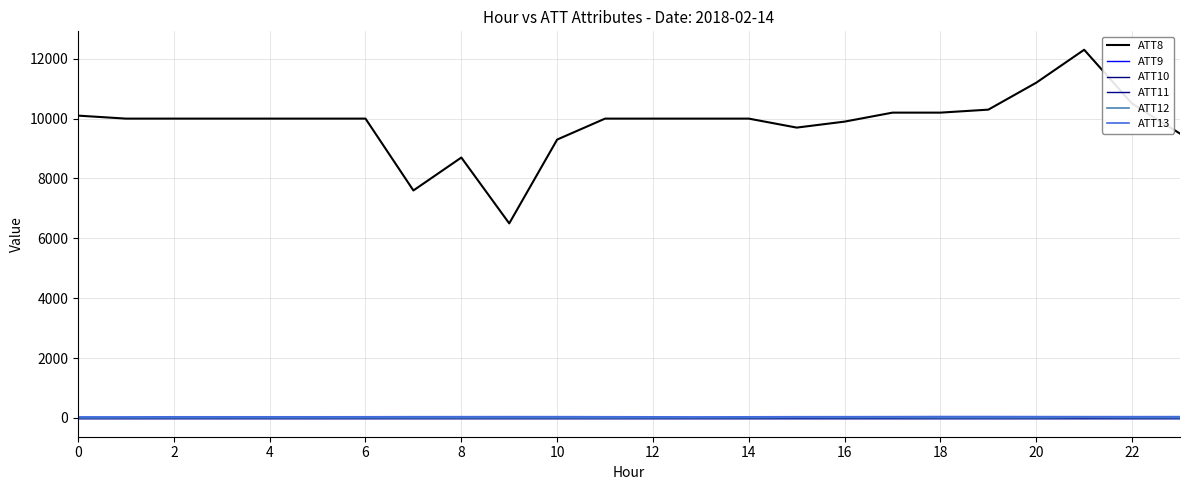

True or false: ATT13 and ATT10 intersect in this chart.

False